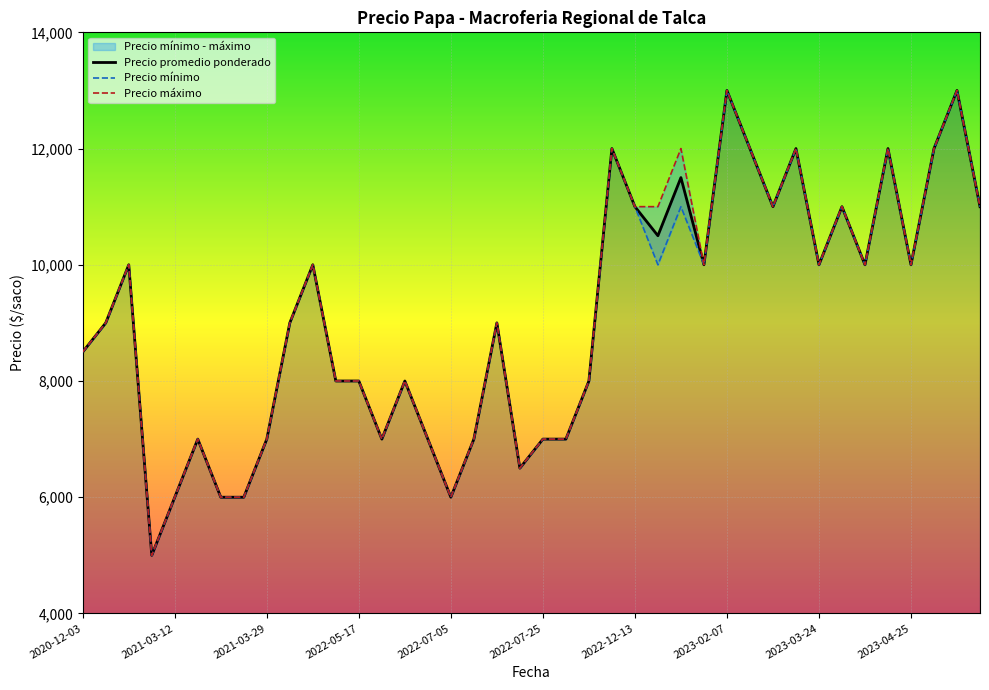

True or false: Precio minimo has more than 2 interior local peaks.

True